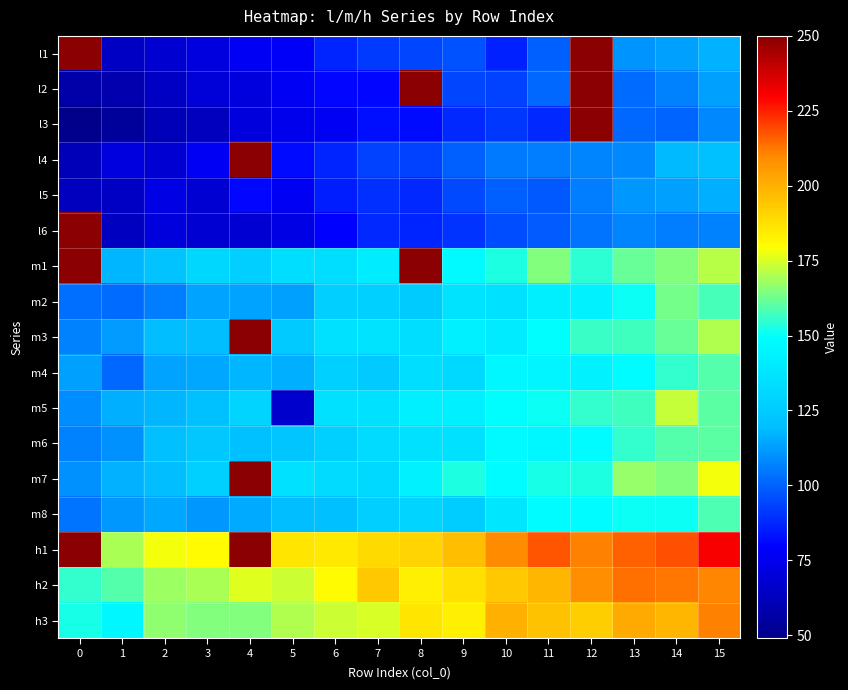

Reading right to left, transcribe all the data shown in this chart.

l1: 15=117.2	14=113.1	13=110.9	12=250.0	11=99.8	10=86.4	9=96.8	8=94.1	7=91.6	6=87.2	5=78.0	4=76.8	3=71.7	2=67.7	1=64.3	0=250.0
l2: 15=112.9	14=107.1	13=102.0	12=250.0	11=101.3	10=93.5	9=94.2	8=250.0	7=81.1	6=80.5	5=77.1	4=71.7	3=69.4	2=64.7	1=58.9	0=57.1
l3: 15=108.2	14=100.5	13=101.0	12=250.0	11=88.0	10=90.8	9=87.6	8=81.9	7=82.6	6=76.2	5=74.4	4=70.4	3=62.7	2=61.0	1=53.2	0=49.3
l4: 15=120.5	14=118.9	13=108.5	12=107.3	11=106.1	10=104.8	9=99.7	8=93.7	7=93.7	6=87.2	5=81.7	4=250.0	3=77.3	2=68.3	1=71.2	0=61.2
l5: 15=116.2	14=113.1	13=111.3	12=106.3	11=98.2	10=100.0	9=94.7	8=87.6	7=89.1	6=85.8	5=76.4	4=81.1	3=68.6	2=73.2	1=64.1	0=62.4
l6: 15=107.1	14=105.8	13=107.5	12=103.6	11=98.8	10=95.4	9=90.5	8=87.0	7=87.5	6=79.2	5=72.9	4=68.0	3=68.0	2=70.3	1=63.3	0=250.0
m1: 15=171.0	14=165.2	13=161.5	12=154.9	11=165.1	10=152.7	9=147.7	8=250.0	7=141.0	6=134.3	5=134.4	4=127.0	3=130.7	2=121.9	1=117.9	0=250.0
m2: 15=158.0	14=163.0	13=150.3	12=143.6	11=141.8	10=136.0	9=136.4	8=125.6	7=127.8	6=126.8	5=112.6	4=113.5	3=114.0	2=105.9	1=102.2	0=102.7
m3: 15=170.0	14=161.4	13=156.7	12=155.9	11=149.4	10=140.4	9=142.7	8=133.9	7=136.9	6=134.9	5=124.5	4=250.0	3=119.4	2=119.5	1=112.4	0=107.1
m4: 15=159.7	14=155.7	13=148.6	12=143.6	11=145.4	10=145.8	9=131.7	8=134.5	7=125.0	6=127.6	5=115.8	4=118.0	3=114.5	2=113.4	1=101.6	0=112.6
m5: 15=160.0	14=172.8	13=157.0	12=155.1	11=150.8	10=149.2	9=142.9	8=143.2	7=134.9	6=135.7	5=67.0	4=129.6	3=120.8	2=118.0	1=115.9	0=109.1
m6: 15=159.9	14=159.0	13=155.2	12=148.1	11=145.8	10=147.4	9=134.9	8=136.1	7=132.5	6=127.6	5=122.1	4=120.7	3=123.7	2=120.2	1=110.2	0=106.4
m7: 15=178.2	14=164.6	13=167.3	12=153.4	11=152.5	10=148.1	9=152.7	8=143.8	7=132.1	6=133.5	5=134.7	4=250.0	3=127.8	2=119.2	1=117.0	0=109.5
m8: 15=158.8	14=150.8	13=150.4	12=148.0	11=148.6	10=138.2	9=126.4	8=129.4	7=127.0	6=120.4	5=119.4	4=115.6	3=111.4	2=114.3	1=111.1	0=103.2
h1: 15=230.7	14=217.9	13=215.9	12=211.3	11=217.3	10=209.8	9=196.5	8=191.0	7=189.5	6=185.0	5=186.1	4=250.0	3=180.2	2=177.9	1=169.3	0=250.0
h2: 15=210.7	14=212.4	13=213.3	12=208.8	11=198.9	10=194.2	9=187.6	8=183.8	7=194.1	6=180.2	5=173.7	4=175.9	3=169.5	2=168.1	1=159.6	0=155.4
h3: 15=210.9	14=198.9	13=201.4	12=192.2	11=195.7	10=199.9	9=183.7	8=185.9	7=175.0	6=173.1	5=170.7	4=164.6	3=164.8	2=166.4	1=145.7	0=152.1